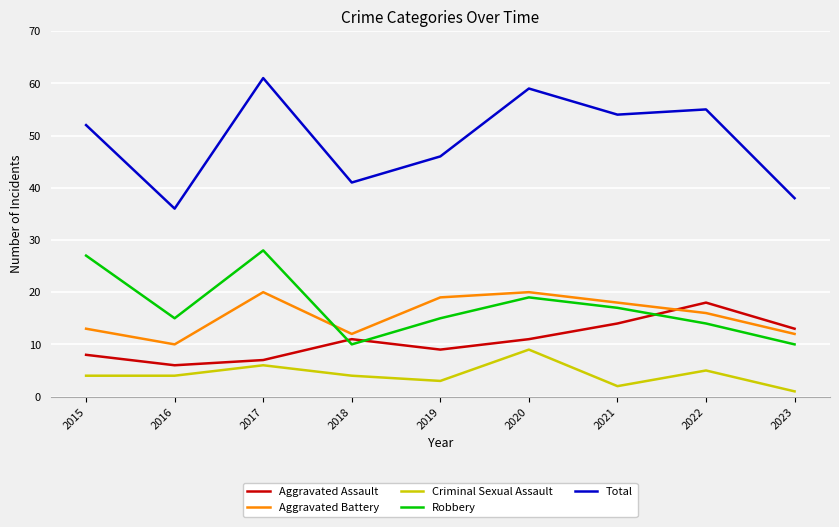

What is the sum of the Aggravated Battery values at 2015 and 2022?

29